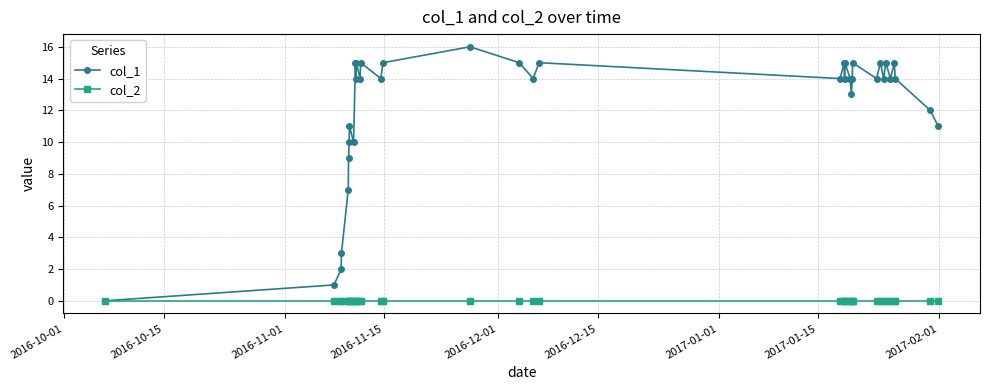

Reading left to right, extract all data points from this chart.

col_1: 0	1	2	3	7	9	10	11	10	15	14	15	14	15	14	15	16	15	14	15	14	15	14	15	14	13	14	15	14	15	14	15	14	15	14	12	11
col_2: 0	0	0	0	0	0	0	0	0	0	0	0	0	0	0	0	0	0	0	0	0	0	0	0	0	0	0	0	0	0	0	0	0	0	0	0	0